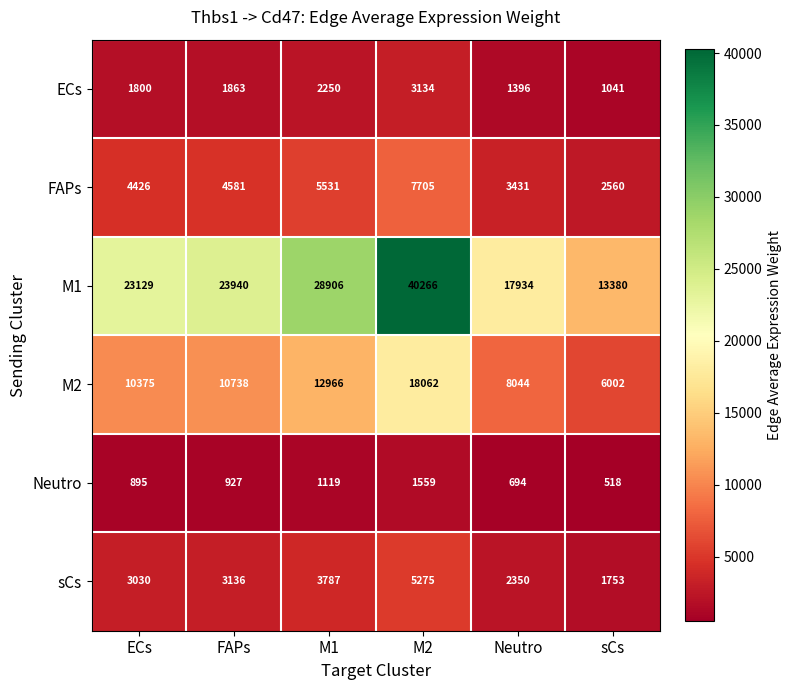

Where is M1 nearest to the value 26823?

M1